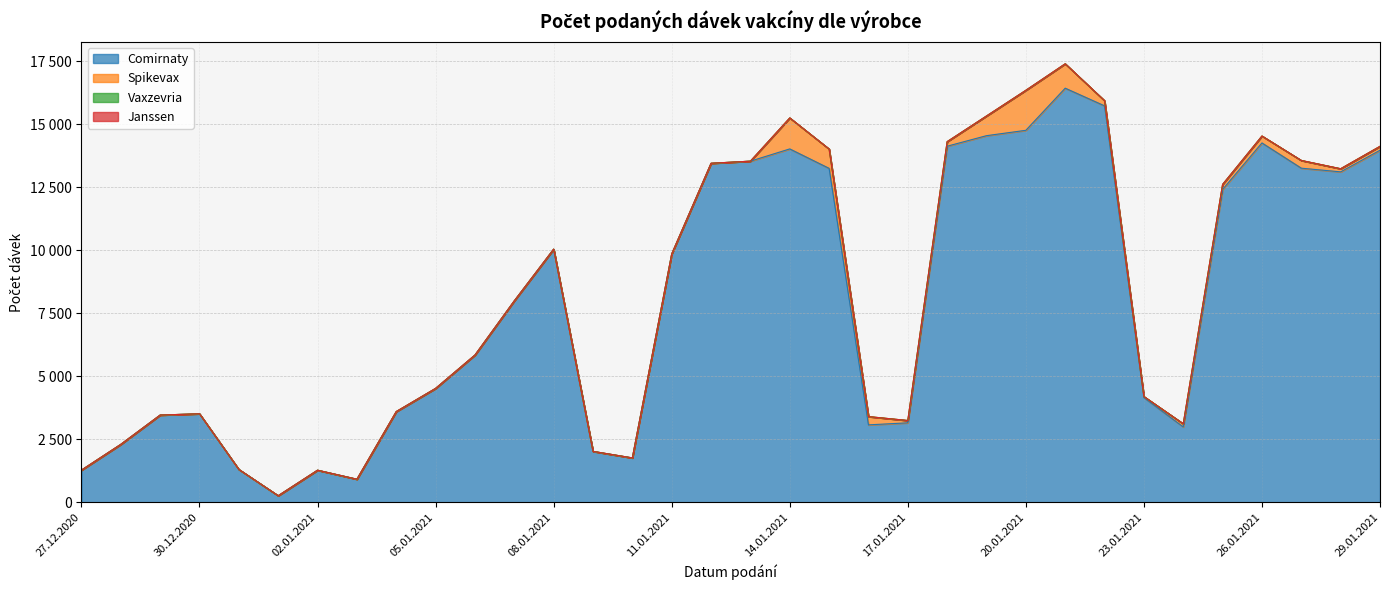

At which category is the sum across all series the highest?

21.01.2021